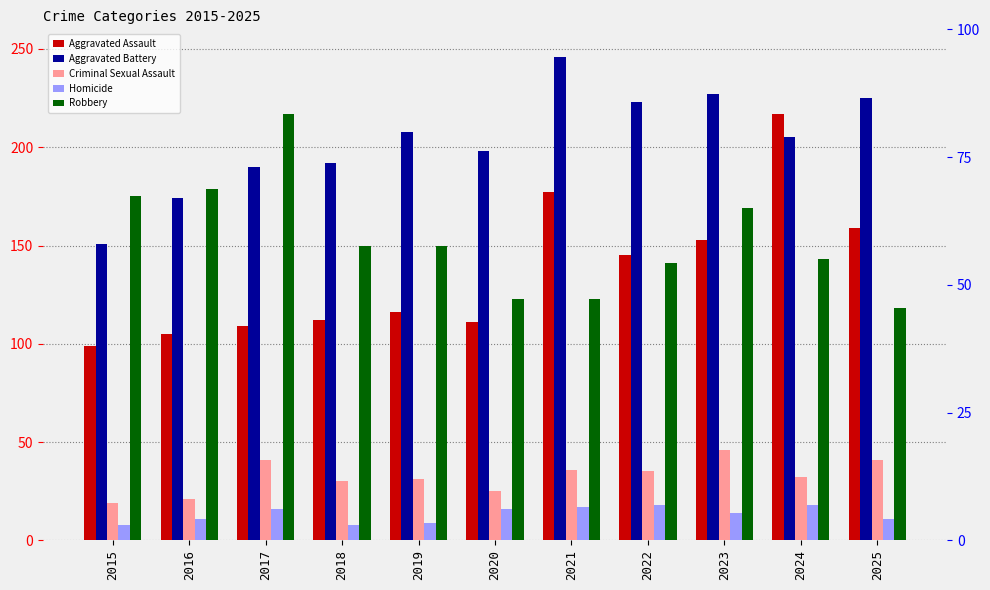

Which category has the lowest value in the Aggravated Assault series?

2015